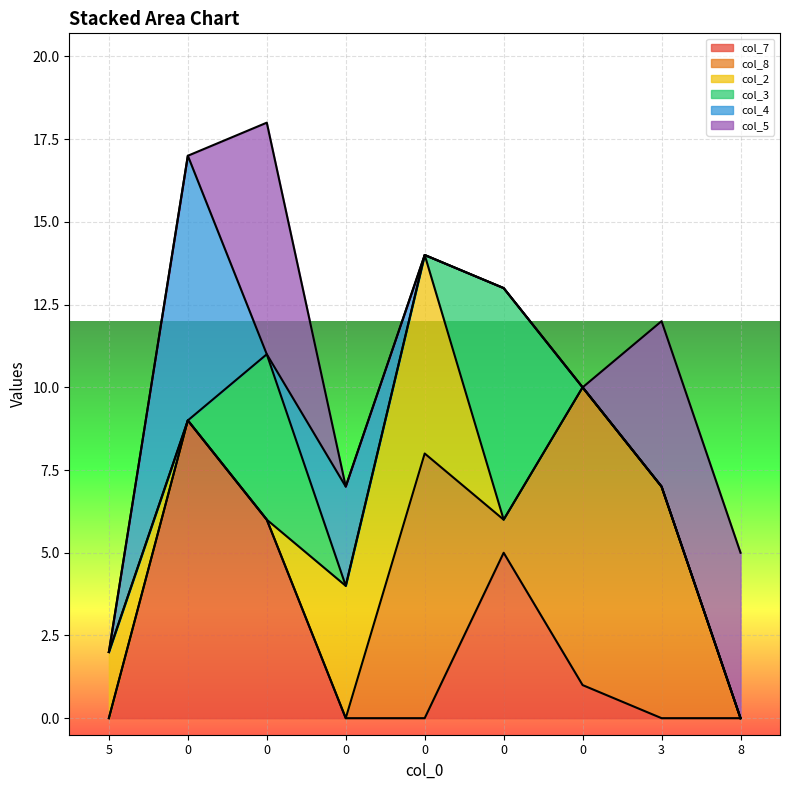

The col_7 series shows 6 at 0. True or false?

True